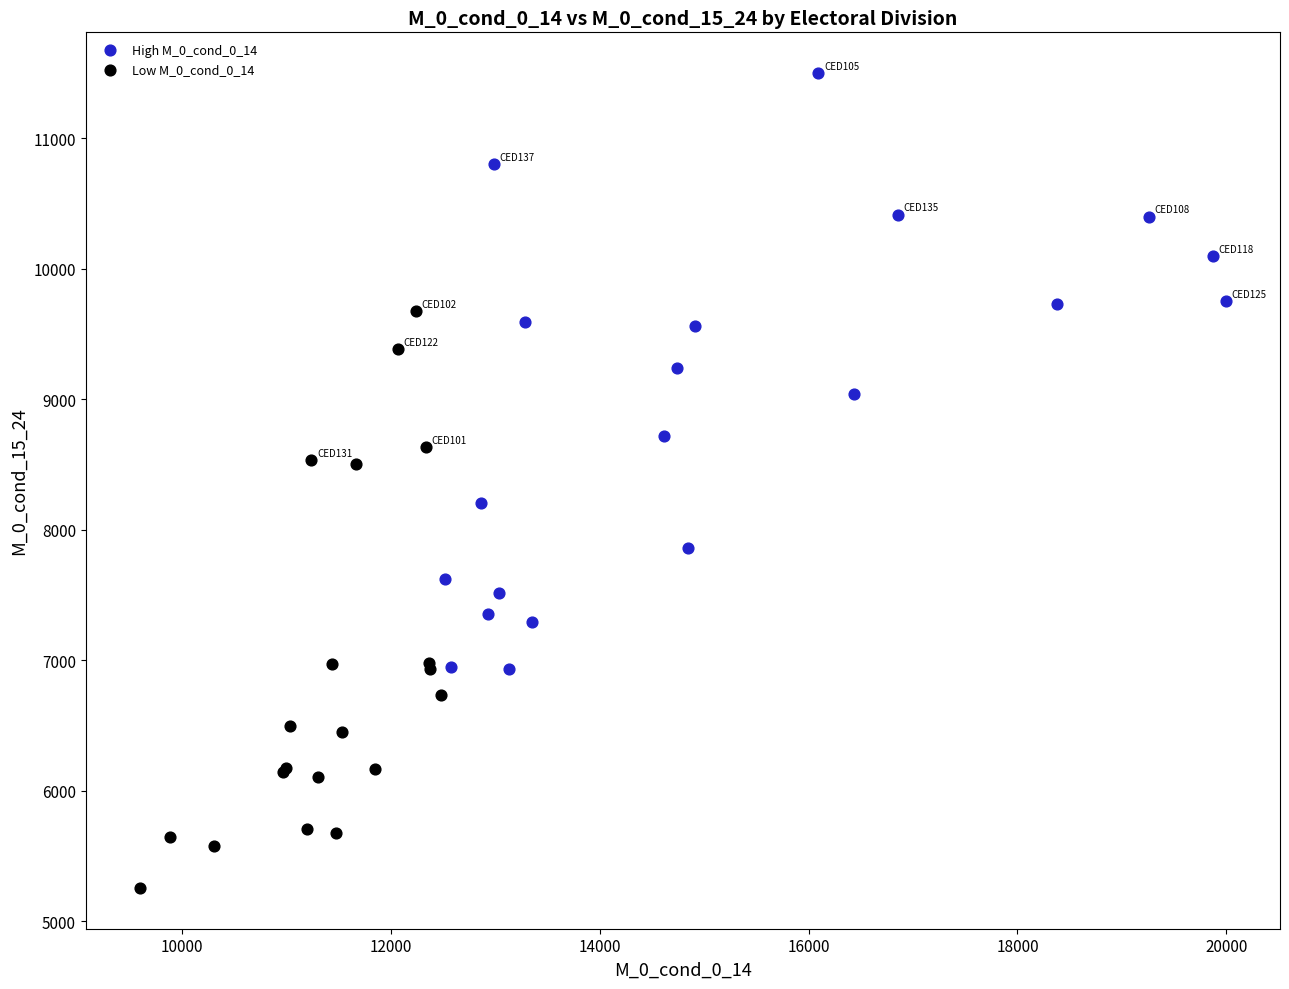

Which series contains the lowest Y value?

Low M_0_cond_0_14